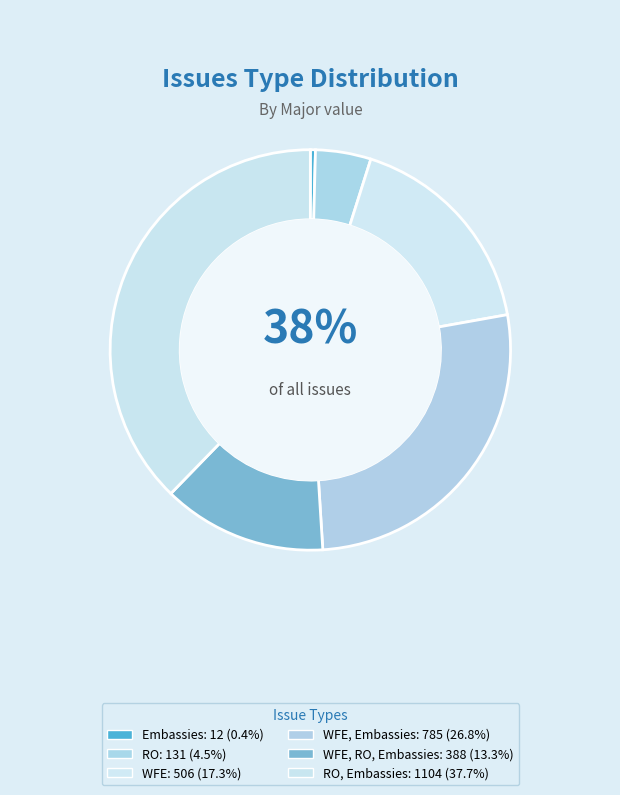

What is the ratio of the value at WFE to the value at Embassies?

42.2